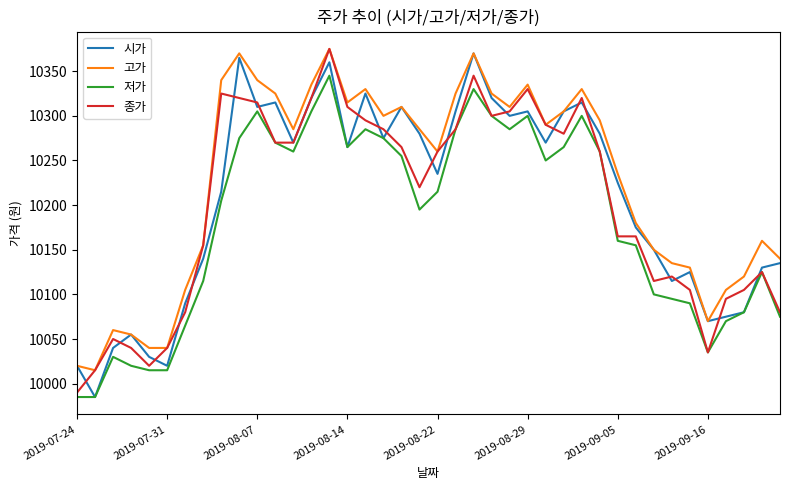

What is the maximum value for 저가?

10345